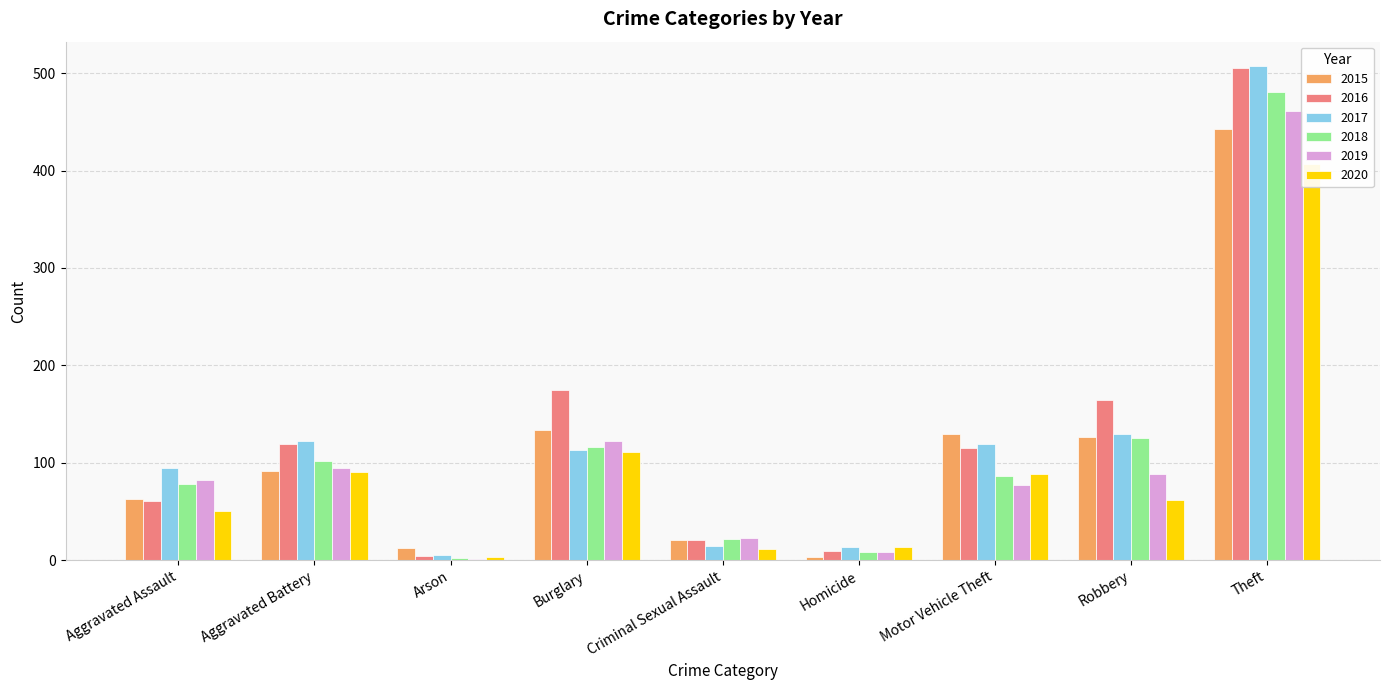

Between Robbery and Aggravated Battery, which is larger?

Robbery